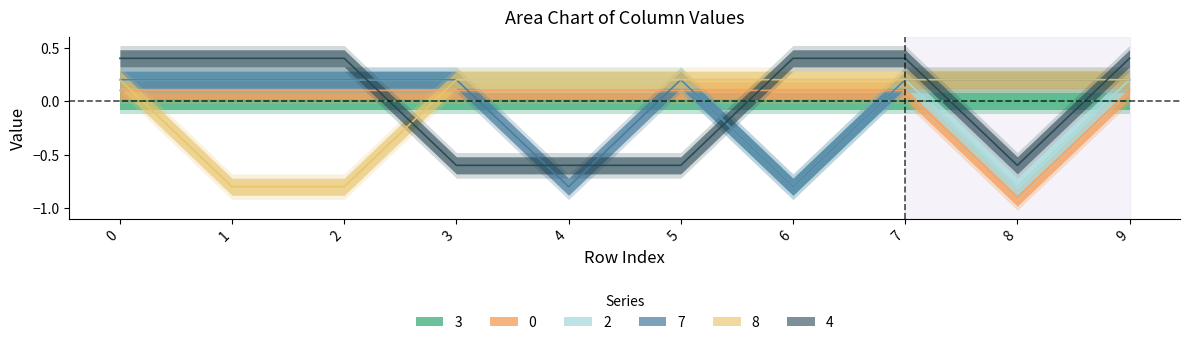

At which category does 7 reach its first local valley?

4